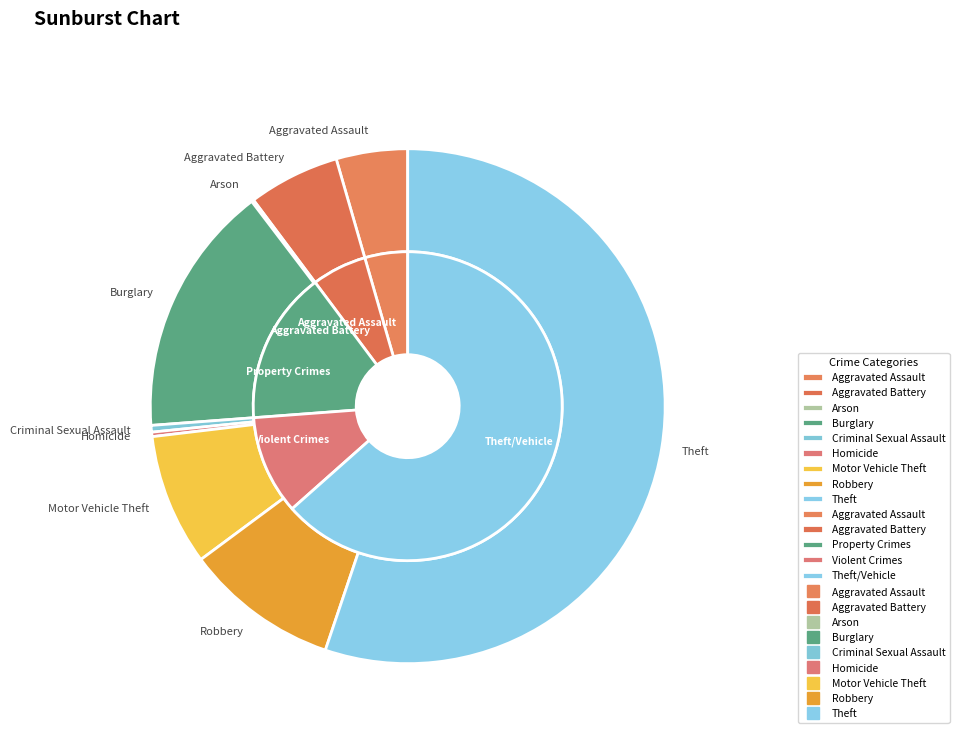

Is there a majority slice in this chart?

Yes